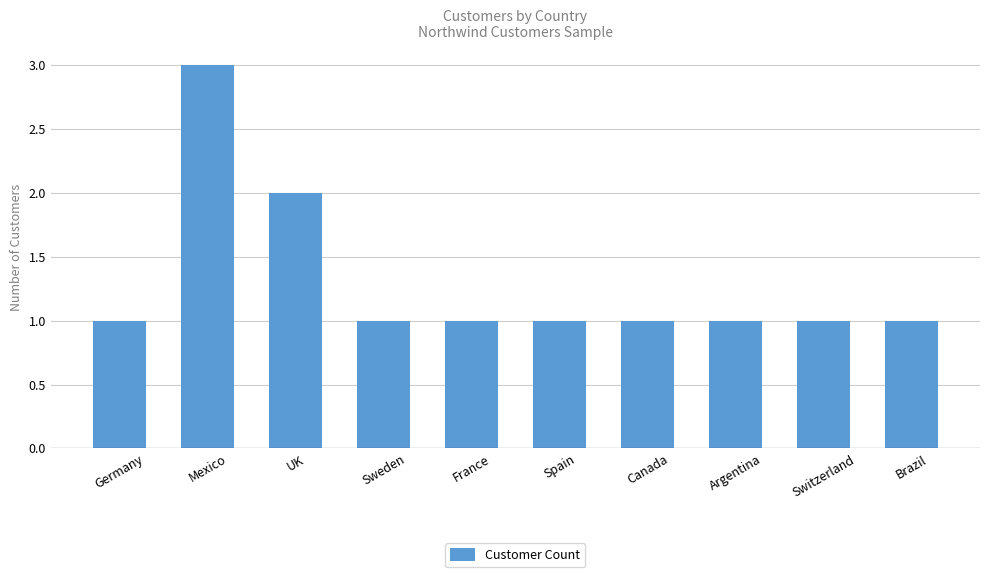

Which has a higher value, Mexico or Germany?

Mexico